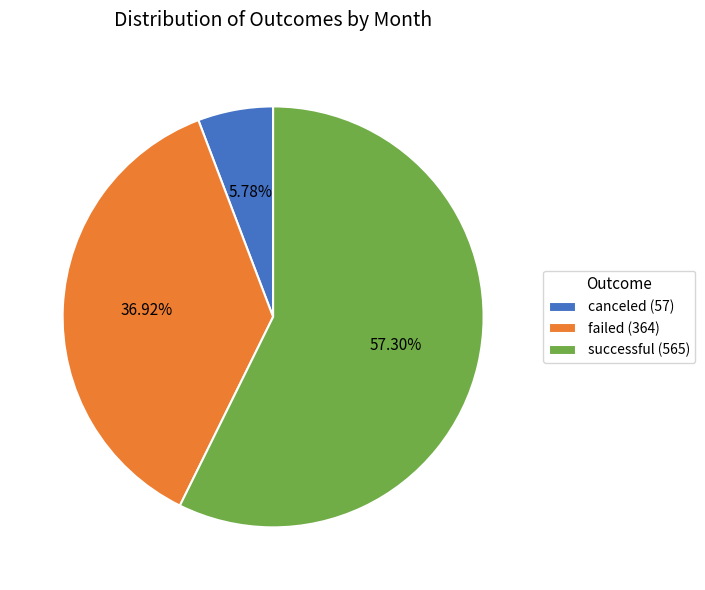

Is there a majority slice in this chart?

Yes